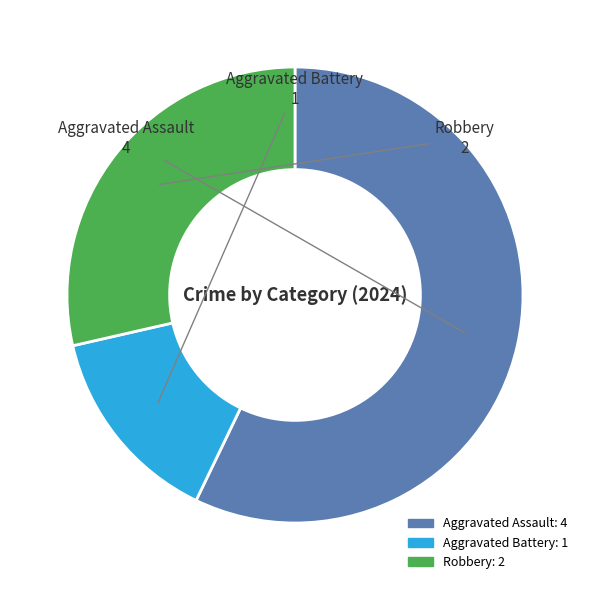

Combined, do Aggravated Battery and Aggravated Assault account for over 50%?

Yes